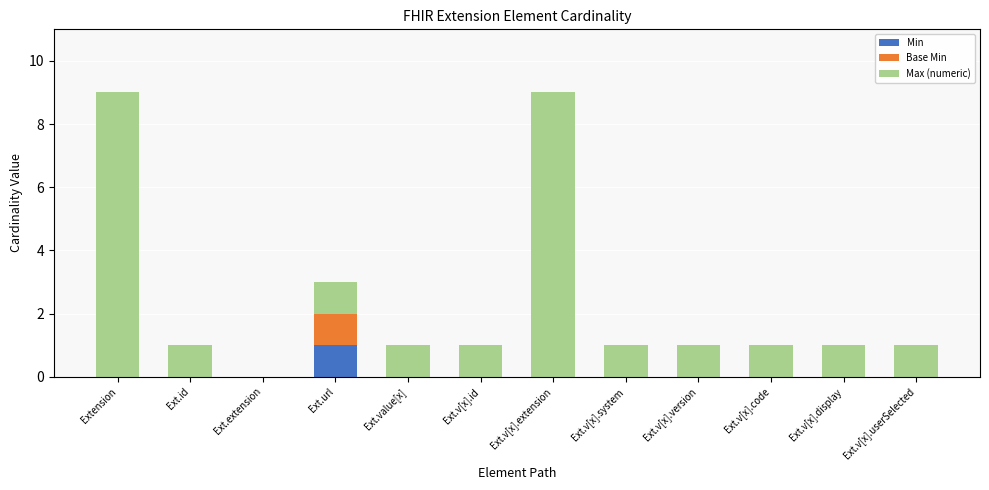

At which label does Min reach its peak?

Ext.url